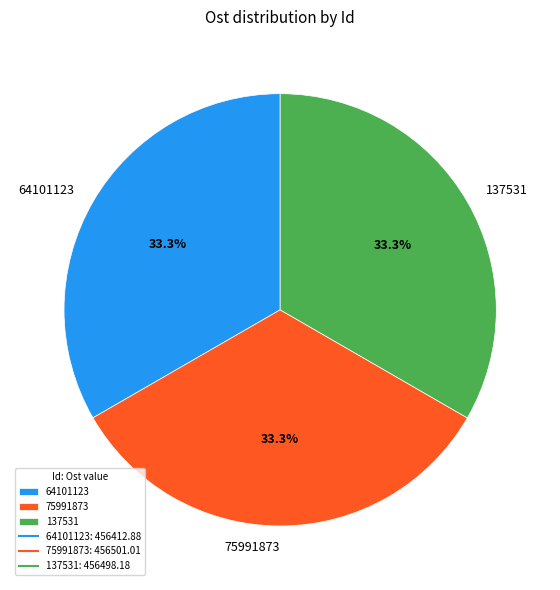

What is the total percentage of 64101123 and 137531?

66.7%